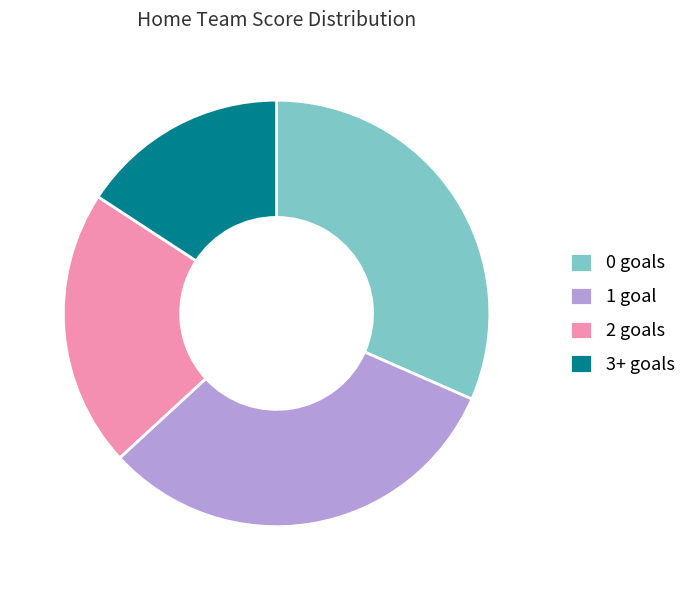

Does 3+ goals account for over 50% of the chart?

No